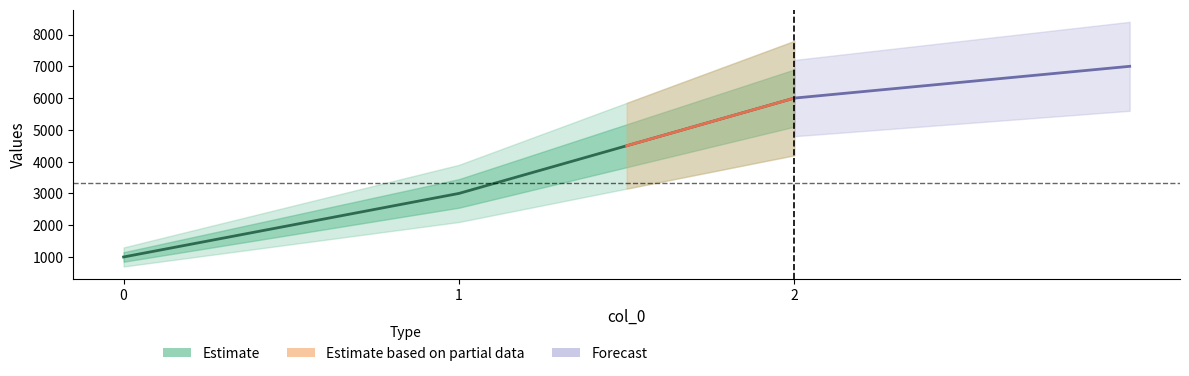

List the labels in order of value, largest first.

2, 1, 0